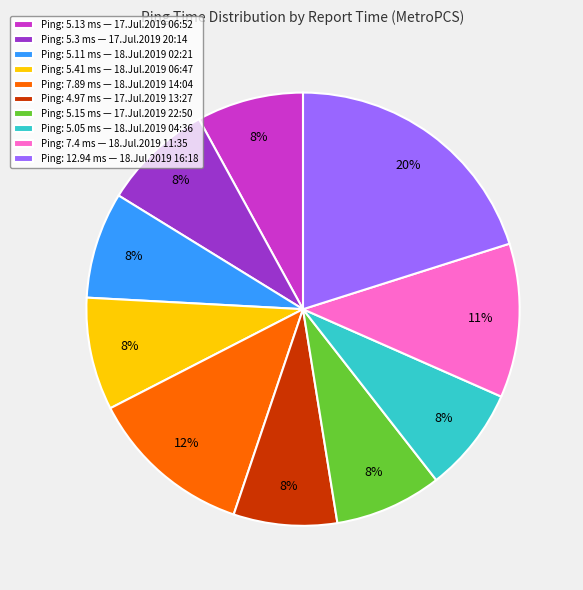

Which has a higher value, Ping: 7.4 ms — 18.Jul.2019 11:35 or Ping: 7.89 ms — 18.Jul.2019 14:04?

Ping: 7.89 ms — 18.Jul.2019 14:04